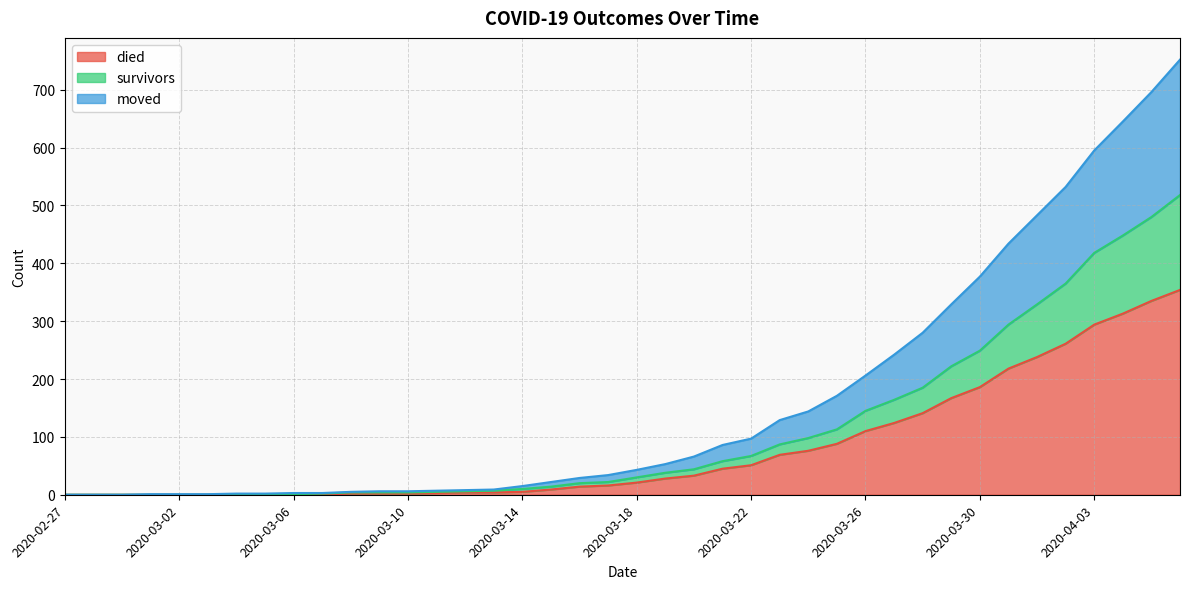

What are all the series names shown in the legend?

died, survivors, moved